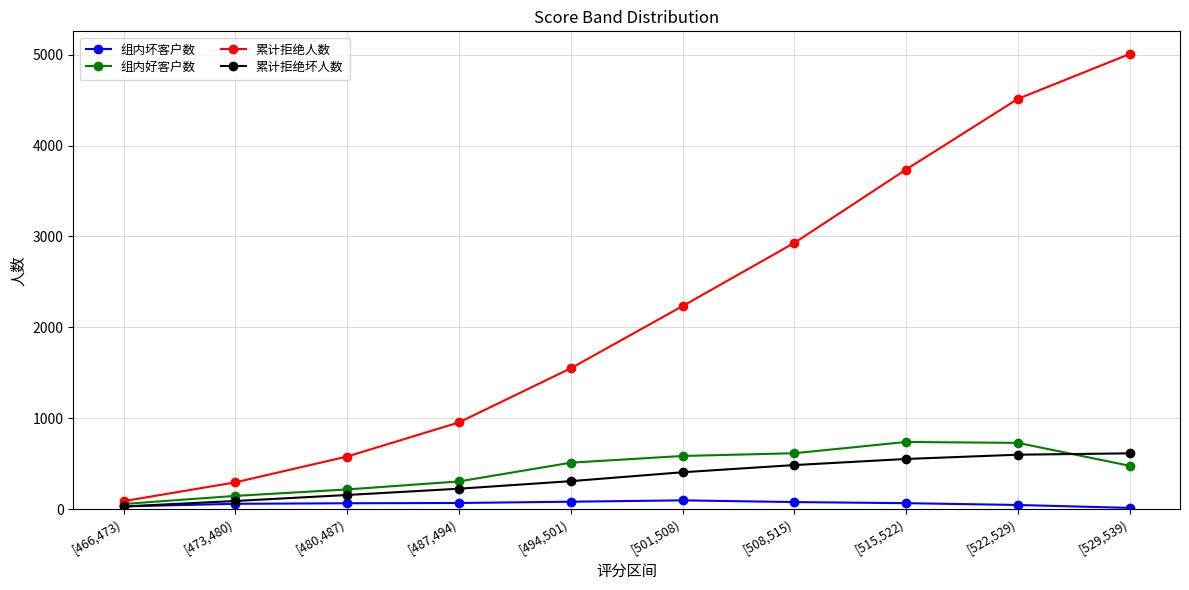

Rank the series by their maximum value, from highest to lowest.

累计拒绝人数, 组内好客户数, 累计拒绝坏人数, 组内坏客户数